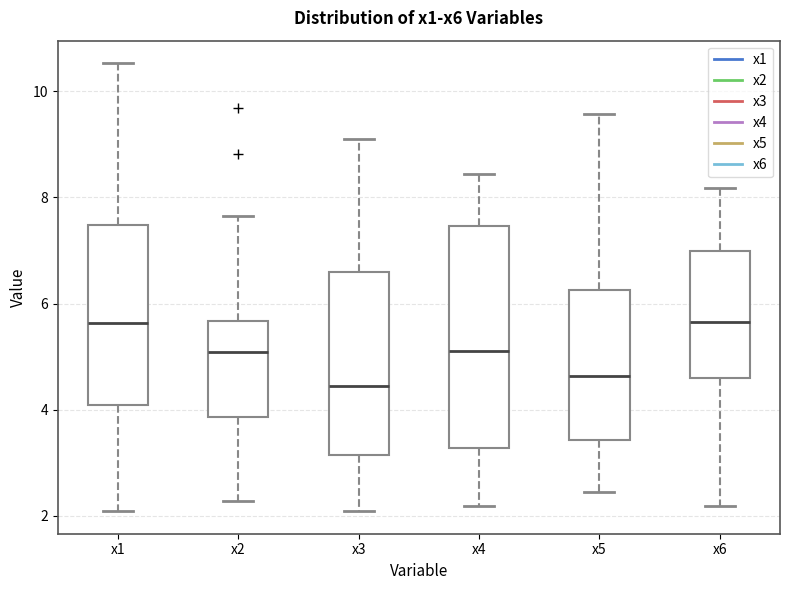

Comparing the boxes themselves (not the whiskers), which one is the tallest?

x4